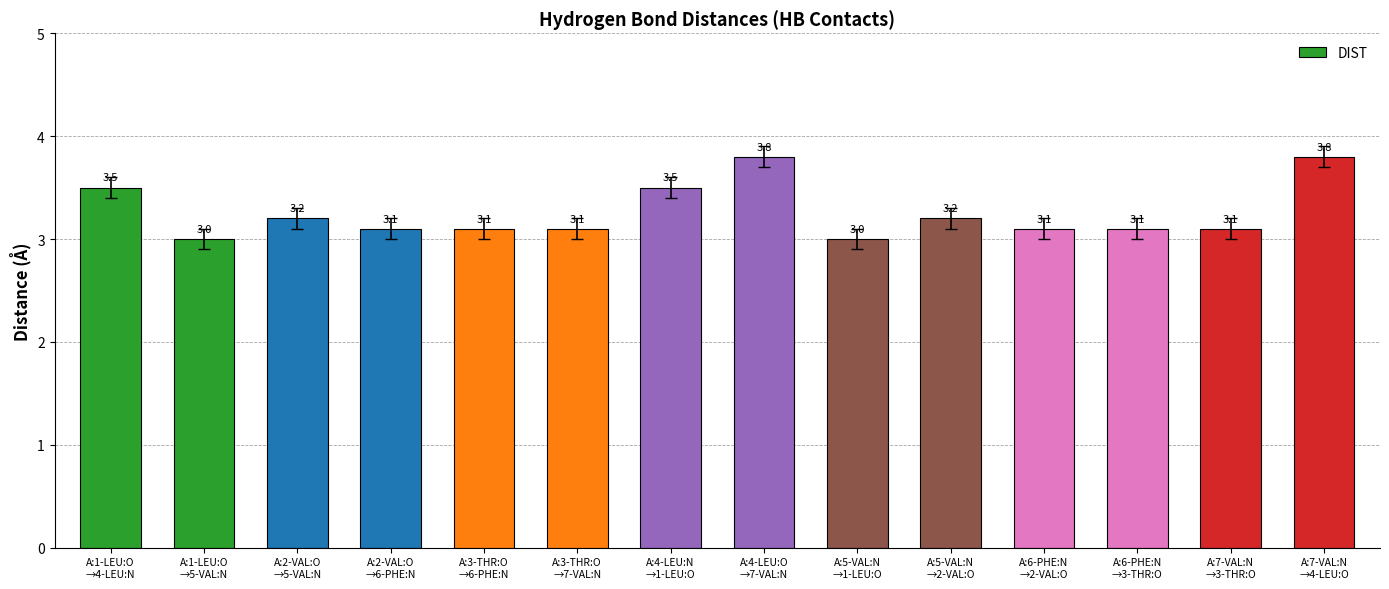

What is the label of the 2nd bar from the left?

A:1-LEU:O
→5-VAL:N